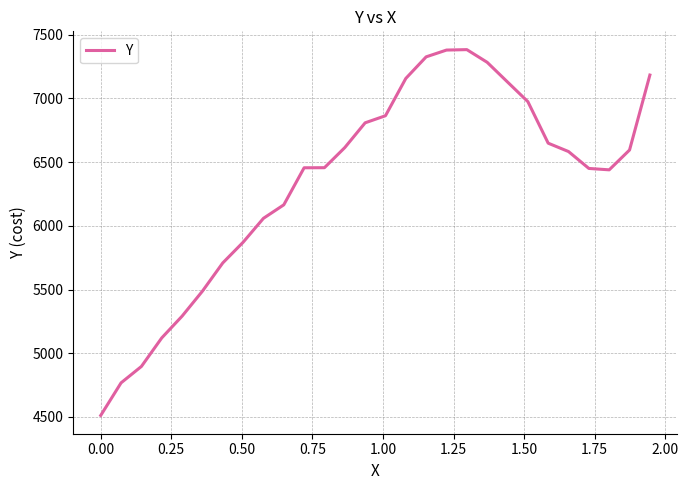

What is the greatest value displayed?

7382.0